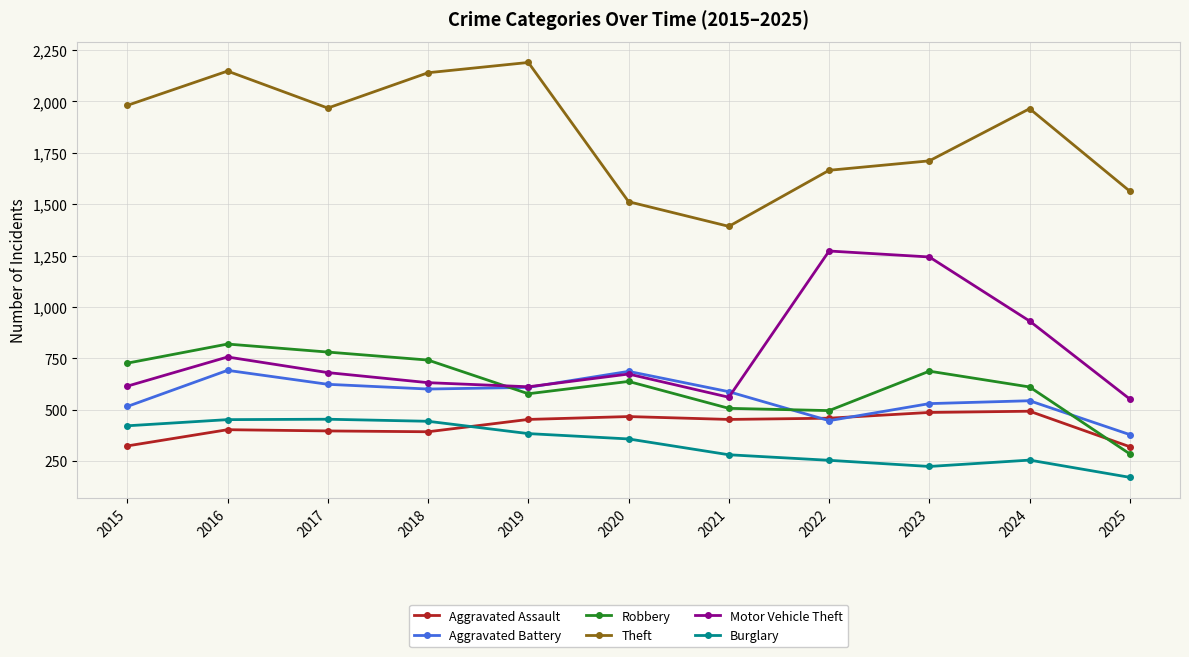

In Theft, how many points are lower than both neighbors (excluding endpoints)?

2